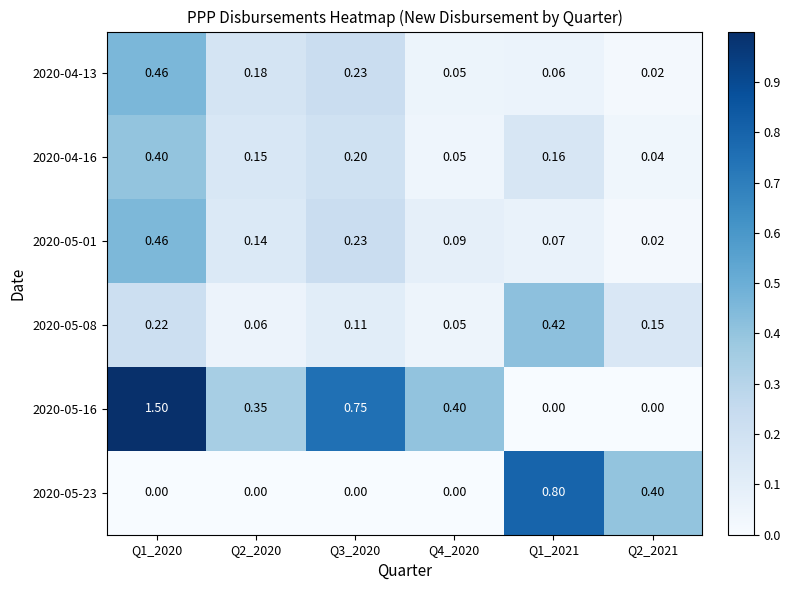

How many series are shown in this chart?

6